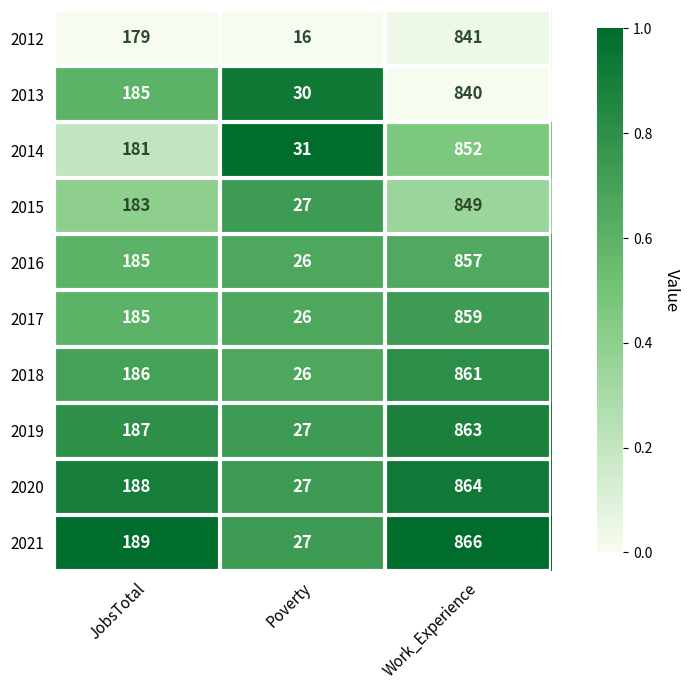

Which series has the largest total across all categories?

2021